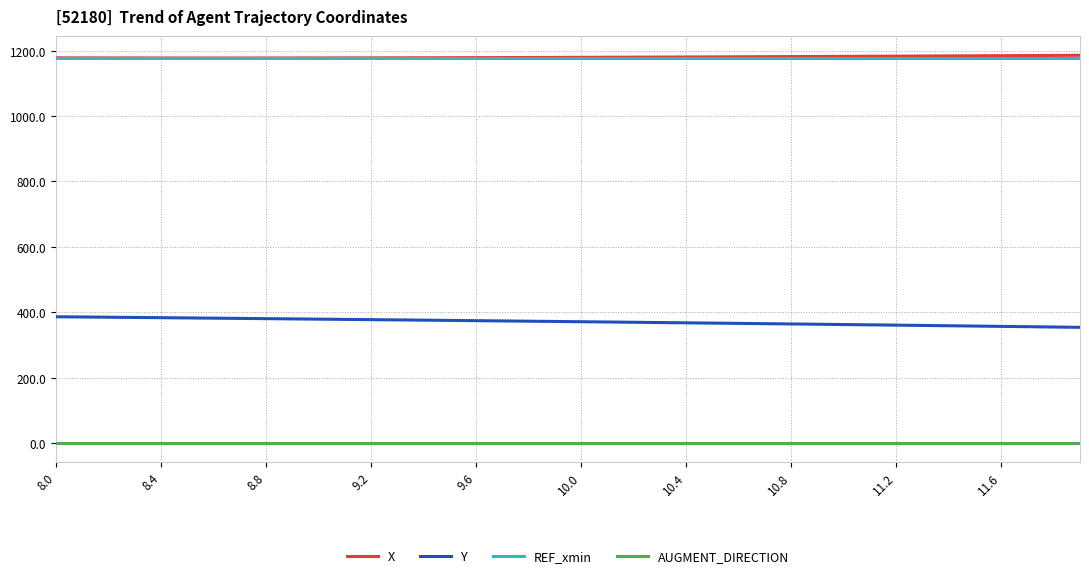

What is the highest value of the X series?

1185.9